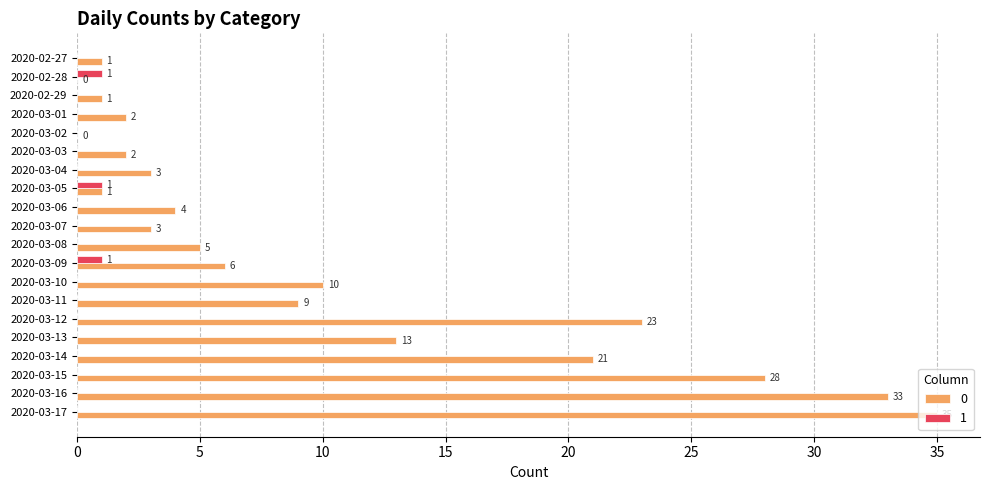

What value does the 0 series have at 2020-03-07?

3